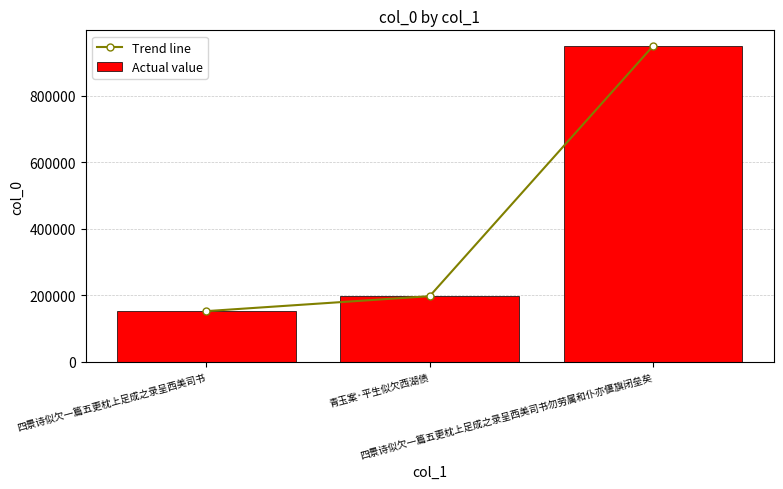

Reading left to right, transcribe all the data shown in this chart.

Trend line: 152351	197299	948547
Actual value: 152351	197299	948547